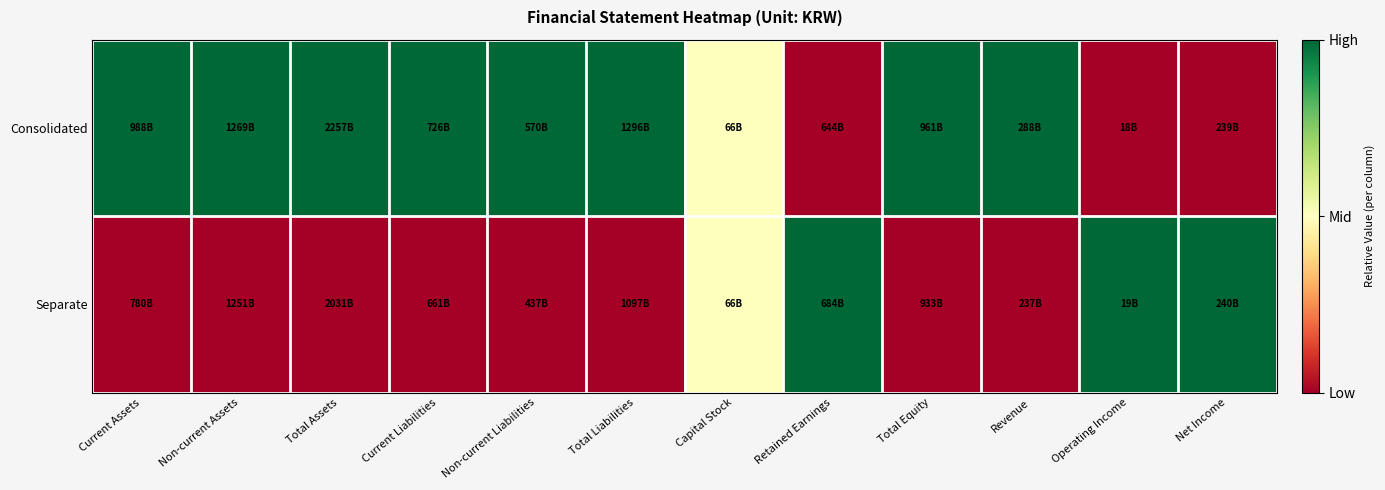

Reading right to left, list all the values displayed in this chart.

Consolidated: Net Income=0.0	Operating Income=0.0	Revenue=1.0	Total Equity=1.0	Retained Earnings=0.0	Capital Stock=0.5	Total Liabilities=1.0	Non-current Liabilities=1.0	Current Liabilities=1.0	Total Assets=1.0	Non-current Assets=1.0	Current Assets=1.0
Separate: Net Income=1.0	Operating Income=1.0	Revenue=0.0	Total Equity=0.0	Retained Earnings=1.0	Capital Stock=0.5	Total Liabilities=0.0	Non-current Liabilities=0.0	Current Liabilities=0.0	Total Assets=0.0	Non-current Assets=0.0	Current Assets=0.0